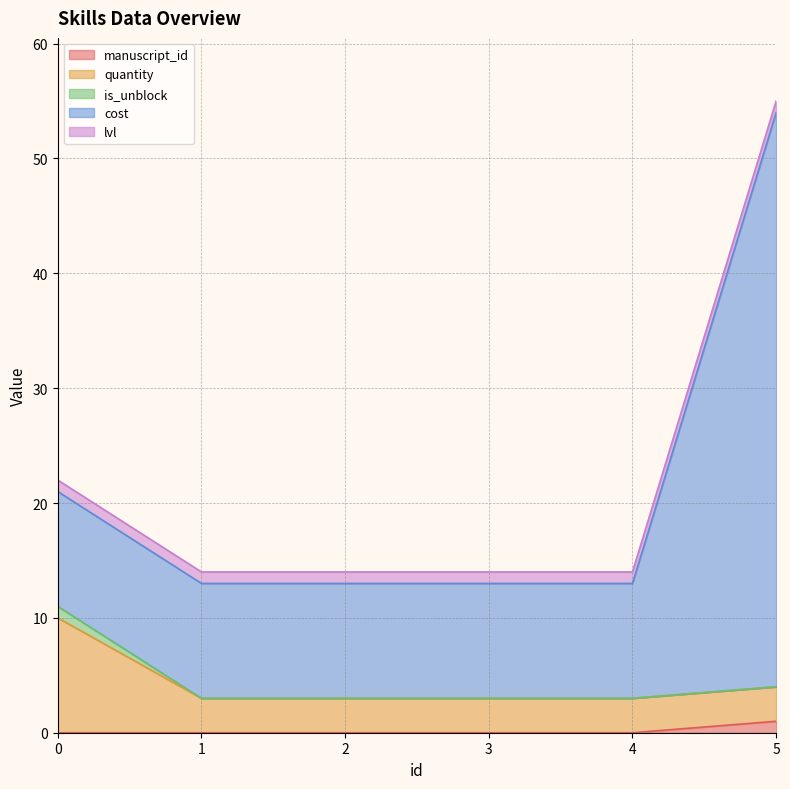

The manuscript_id series shows 1 at 5. True or false?

True